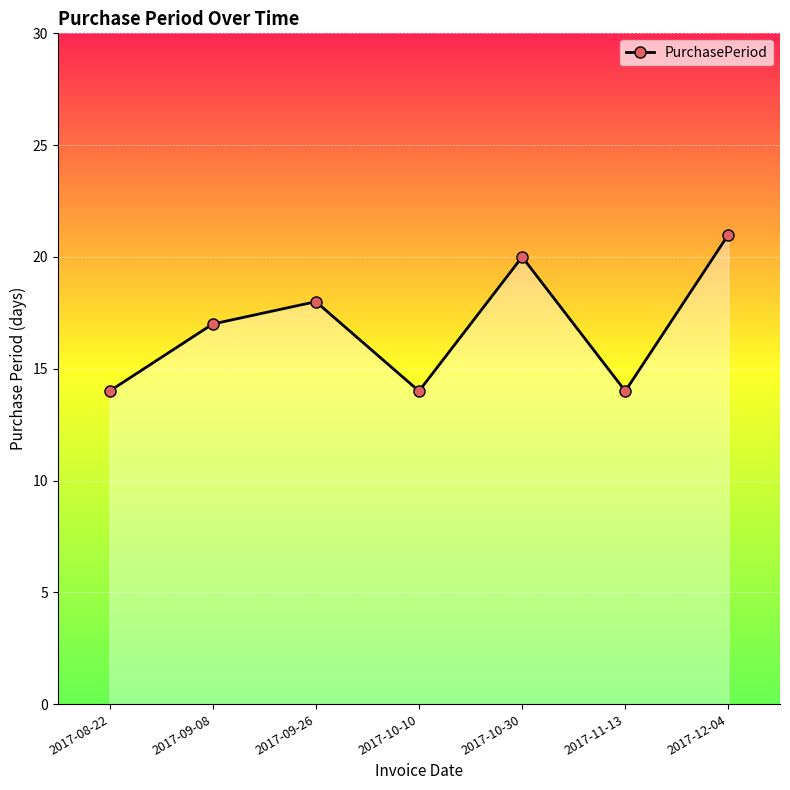

What position from the right is 2017-12-04?

1